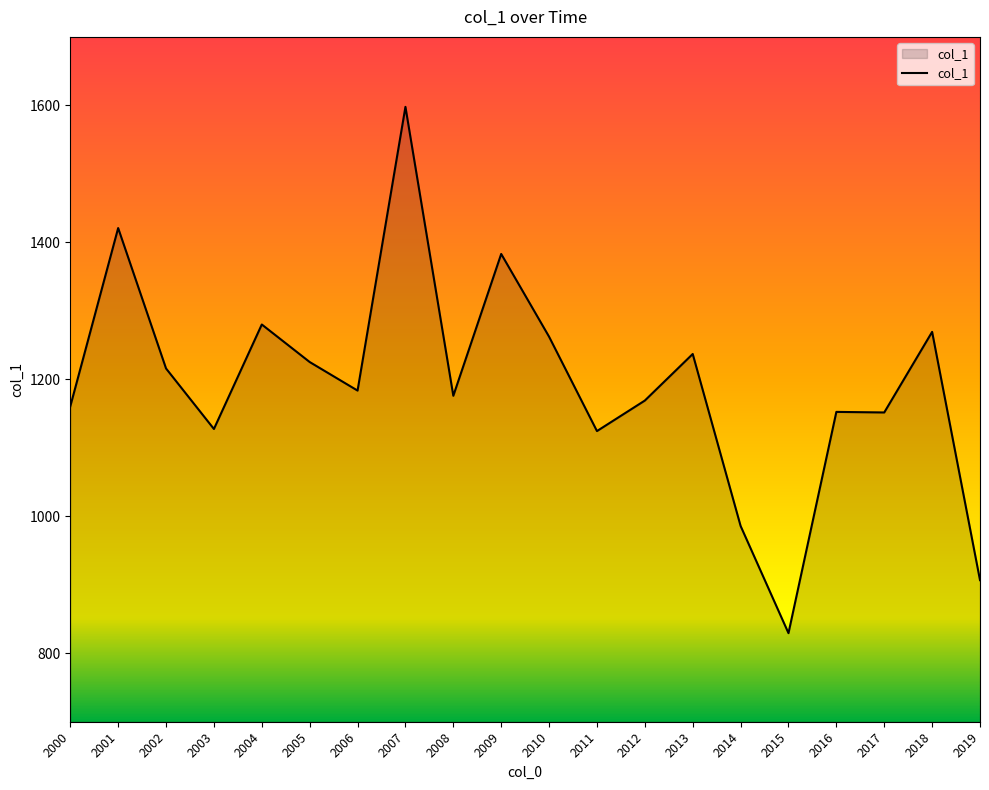

How many categories are shown in the chart?

20